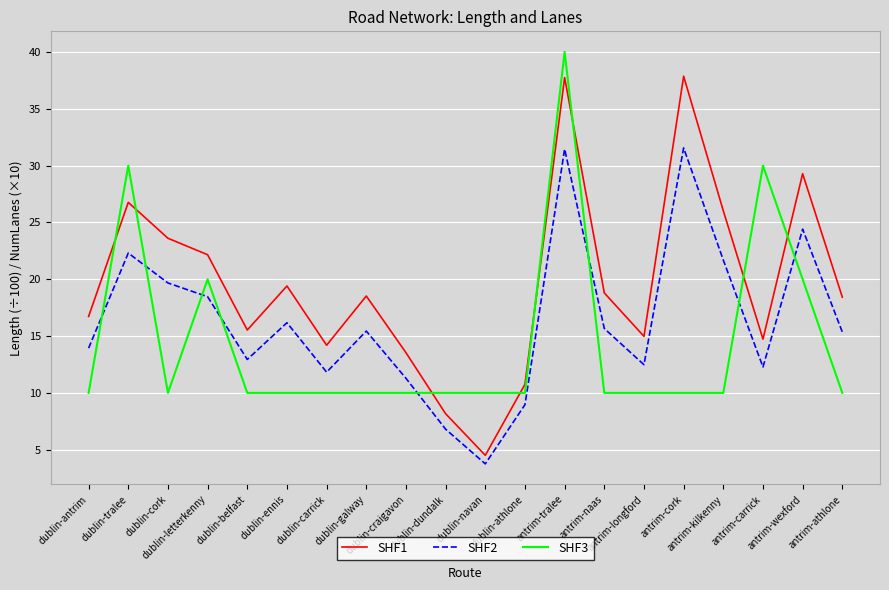

True or false: SHF2 and SHF3 cross at least once.

True